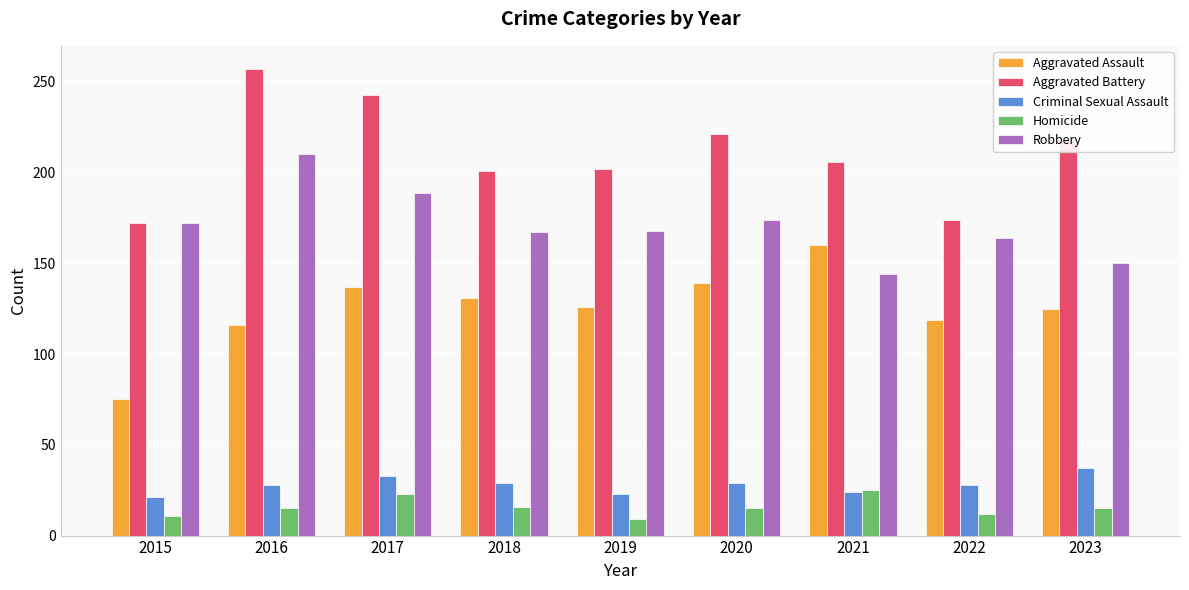

Rank the series by their maximum value, from highest to lowest.

Aggravated Battery, Robbery, Aggravated Assault, Criminal Sexual Assault, Homicide